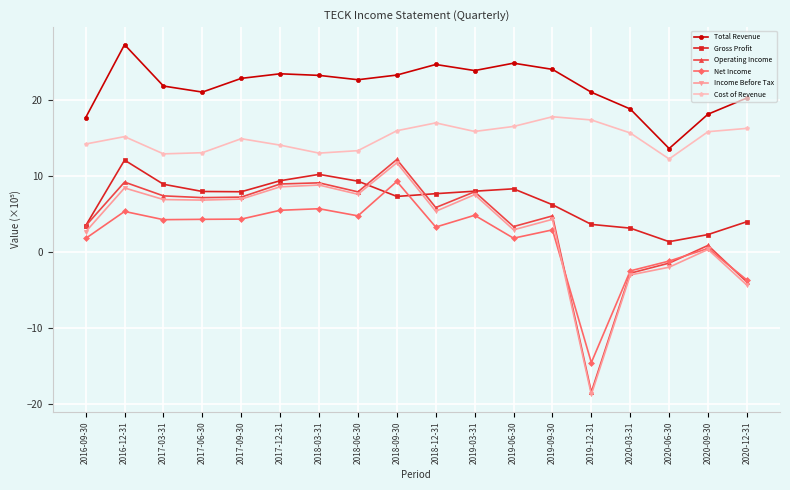

True or false: Operating Income and Total Revenue cross at least once.

False